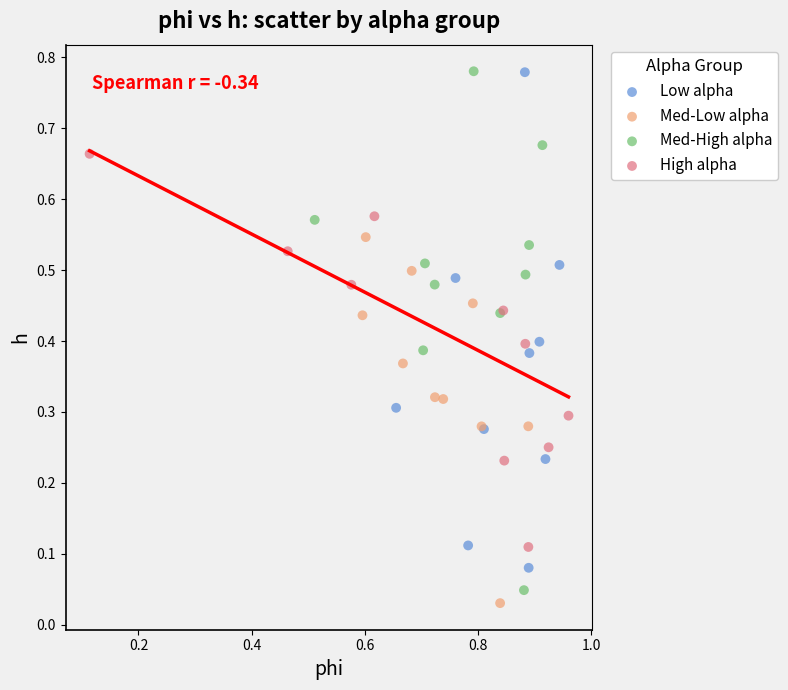

What are all the series names shown in the legend?

Low alpha, Med-Low alpha, Med-High alpha, High alpha